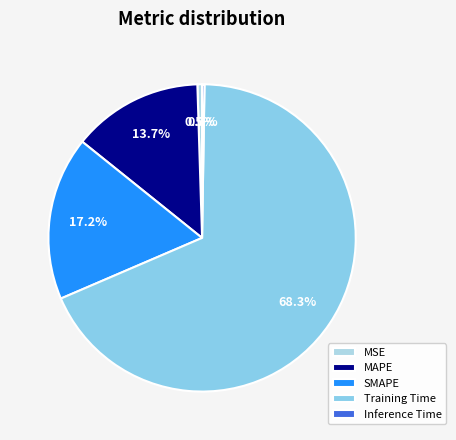

To the nearest percent, what is the combined percentage of MAPE and Inference Time?

14%